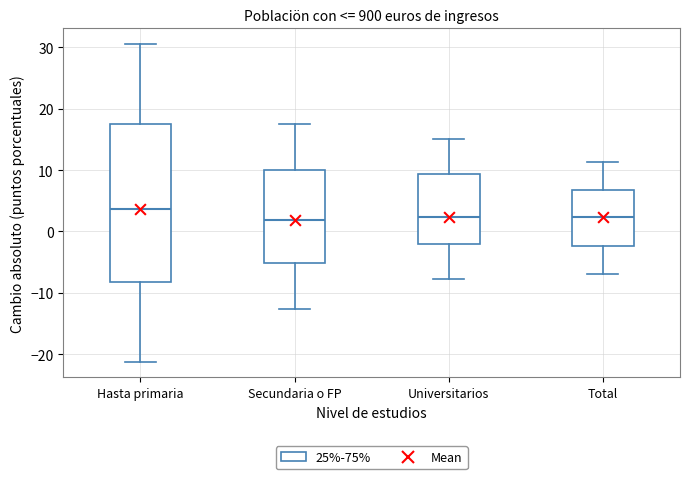

Which box's median line is the highest?

Hasta primaria